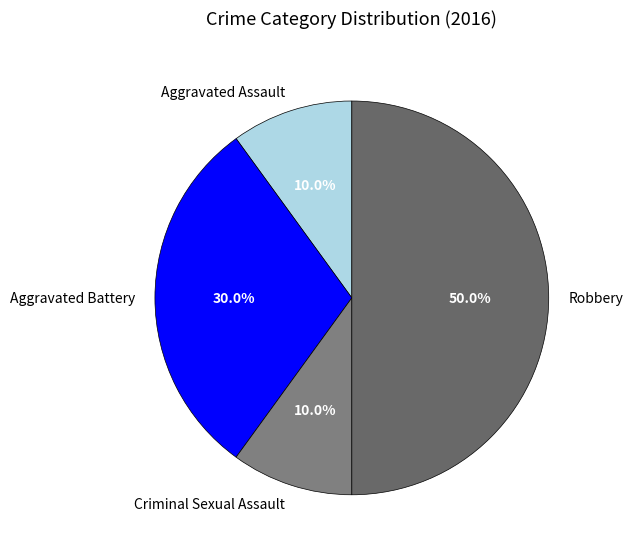

Is Criminal Sexual Assault the majority of the pie?

No